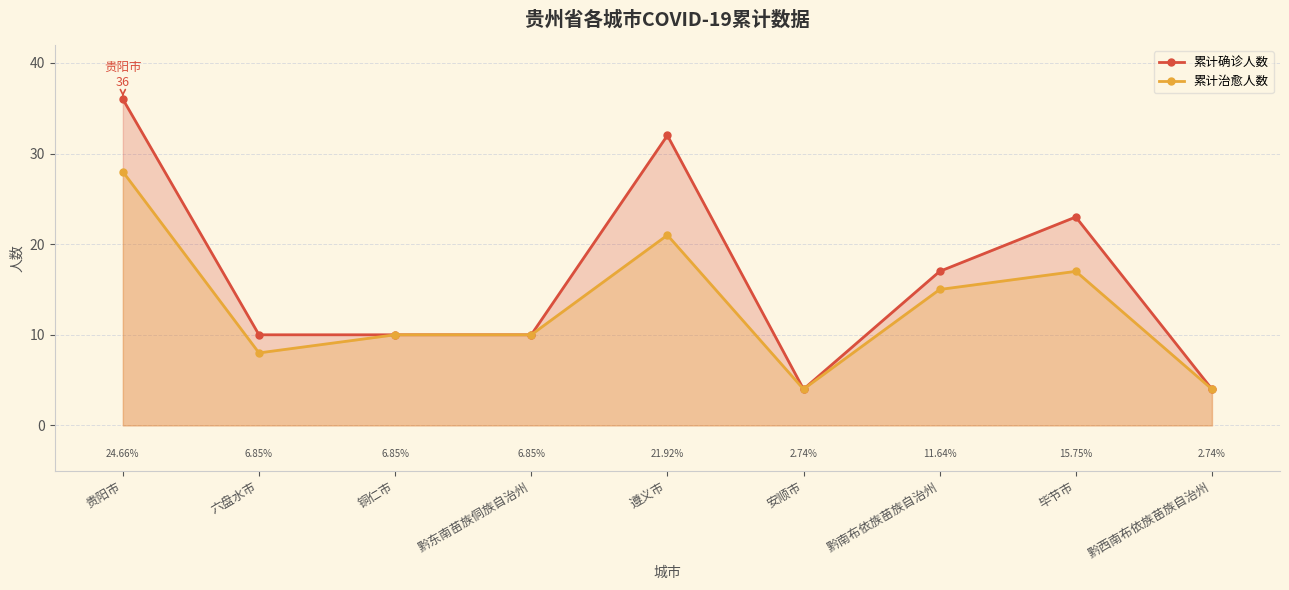

What is the difference between the maximum and minimum values in the 累计确诊人数 series?

32